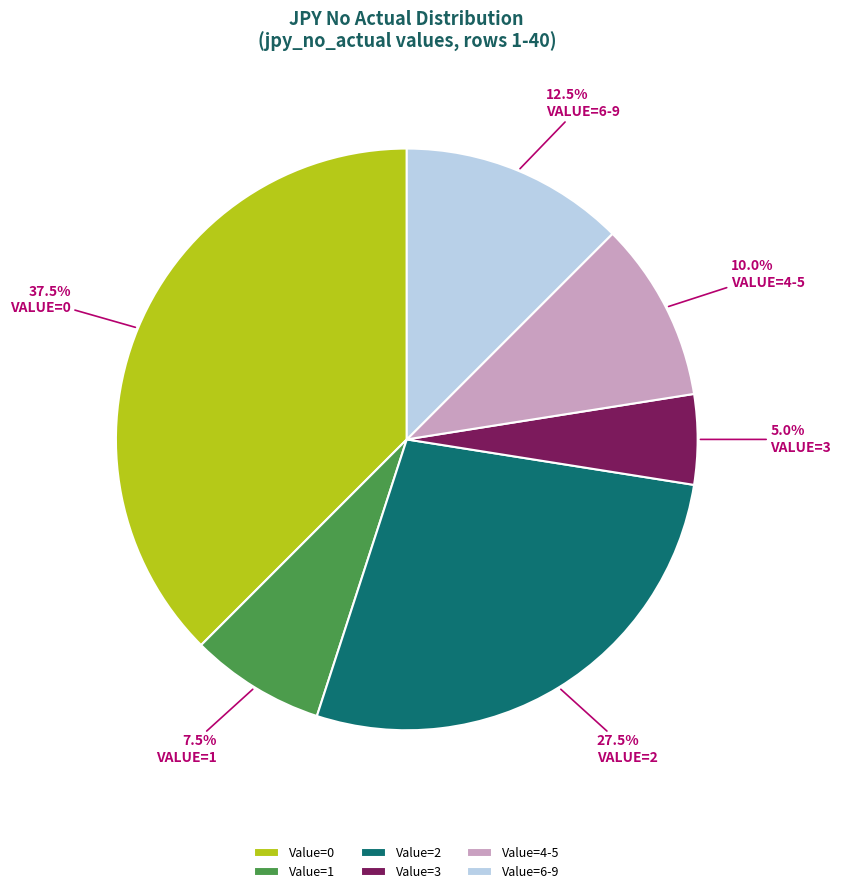

Rank the categories by value from highest to lowest.

Value=0, Value=2, Value=6-9, Value=4-5, Value=1, Value=3